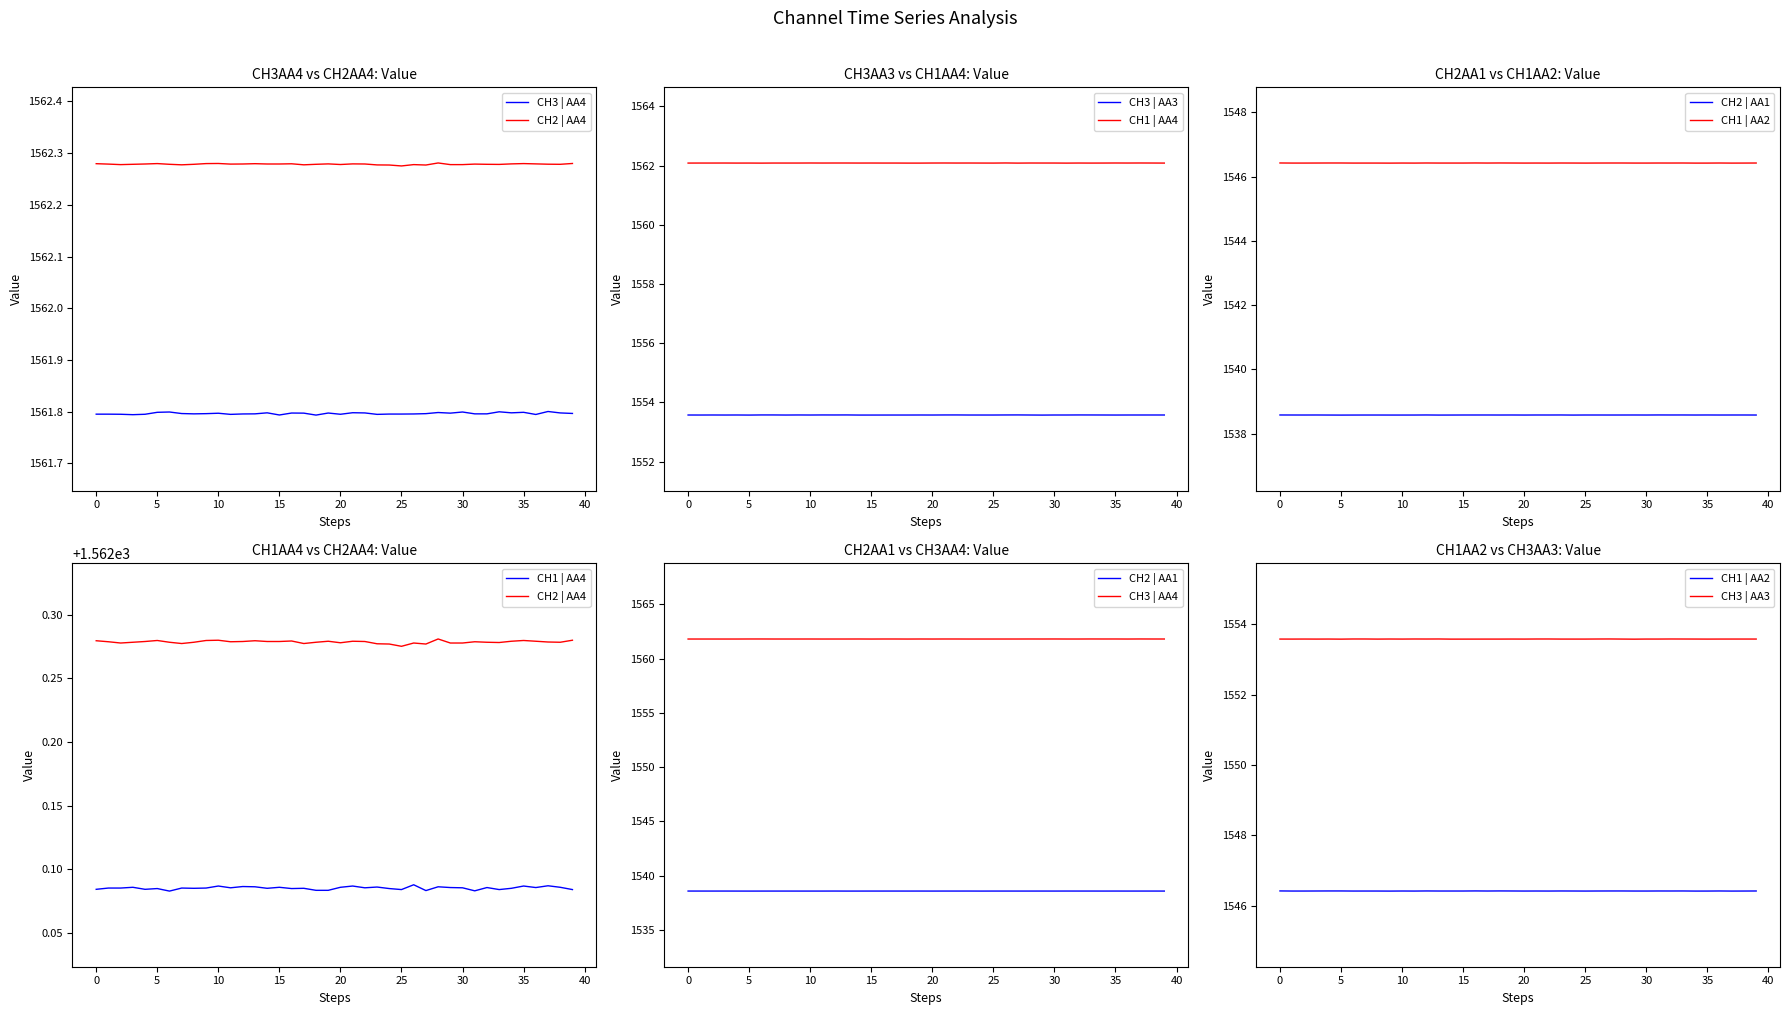

What is the lowest value of the CH2 | AA1 series?

1538.6